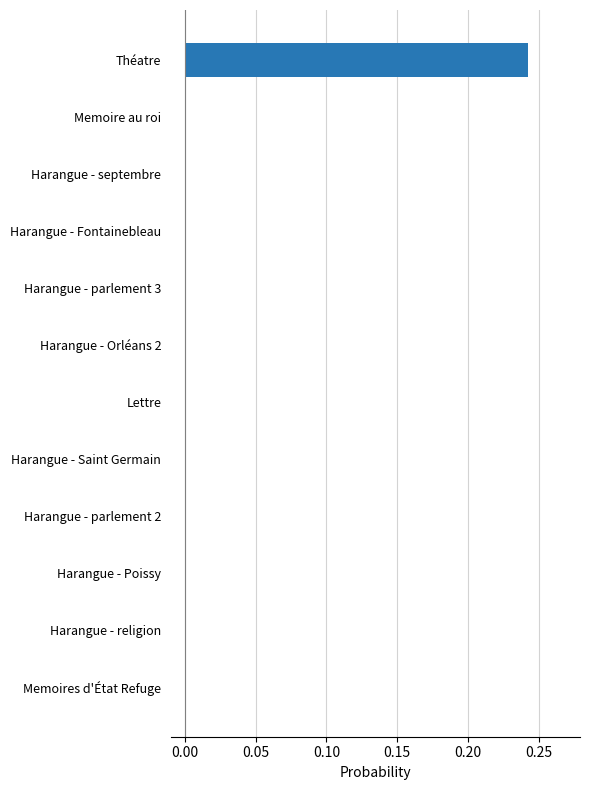

The chart shows a value of -0.1 at Harangue - parlement 2. True or false?

False